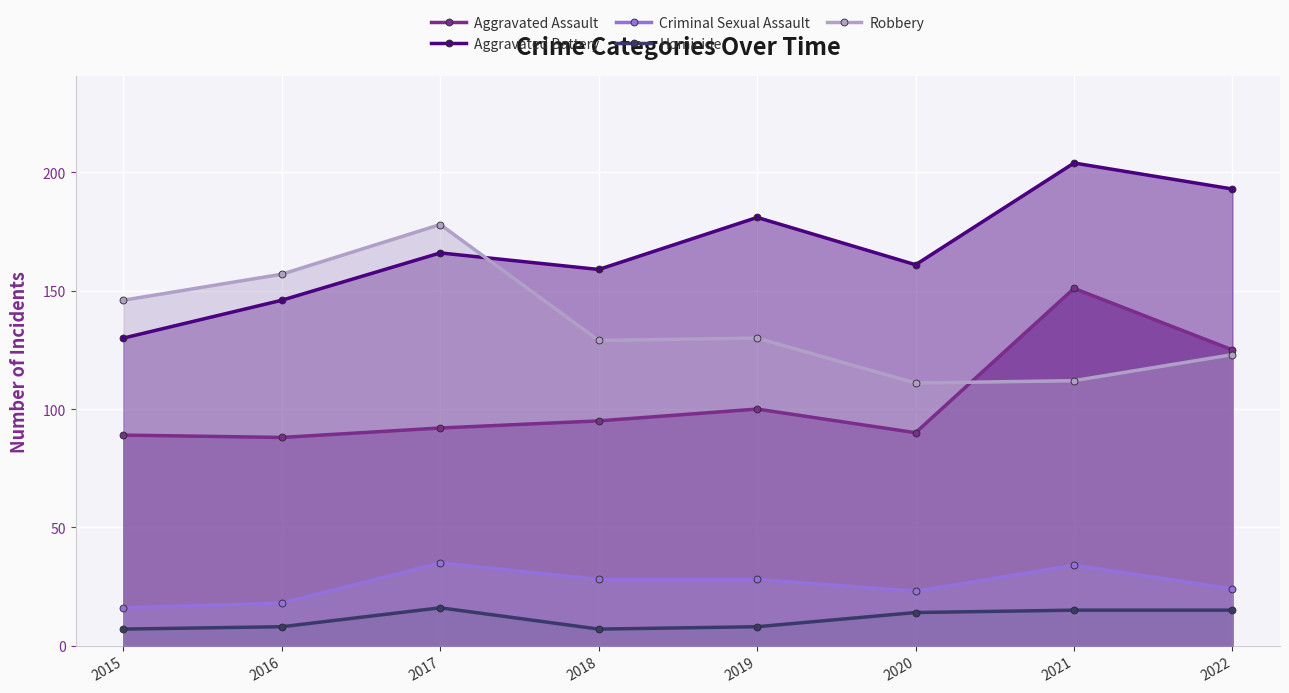

Which series has the widest spread of values?

Aggravated Battery